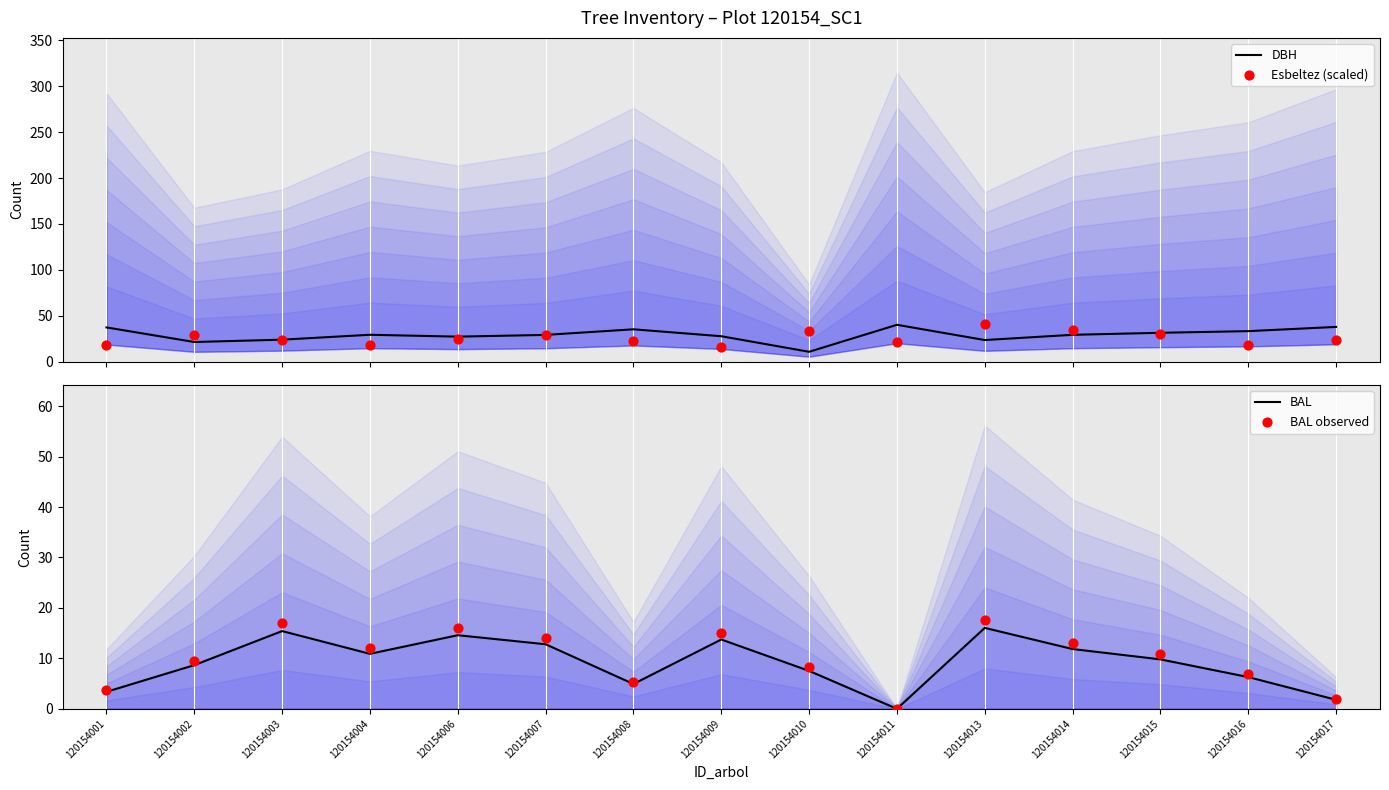

Is the value of BAL observed at 120154004 greater than the value of Esbeltez (scaled) at 120154011?

No